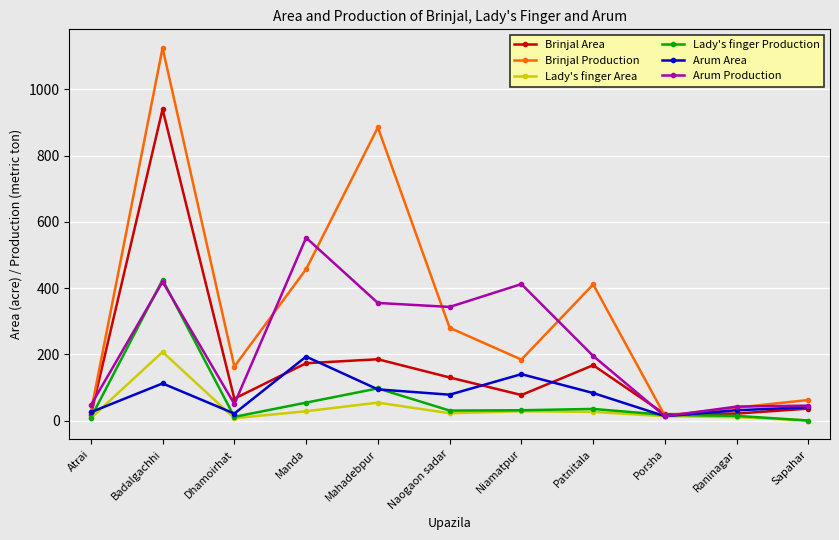

True or false: Arum Area and Lady's finger Production cross at least once.

True